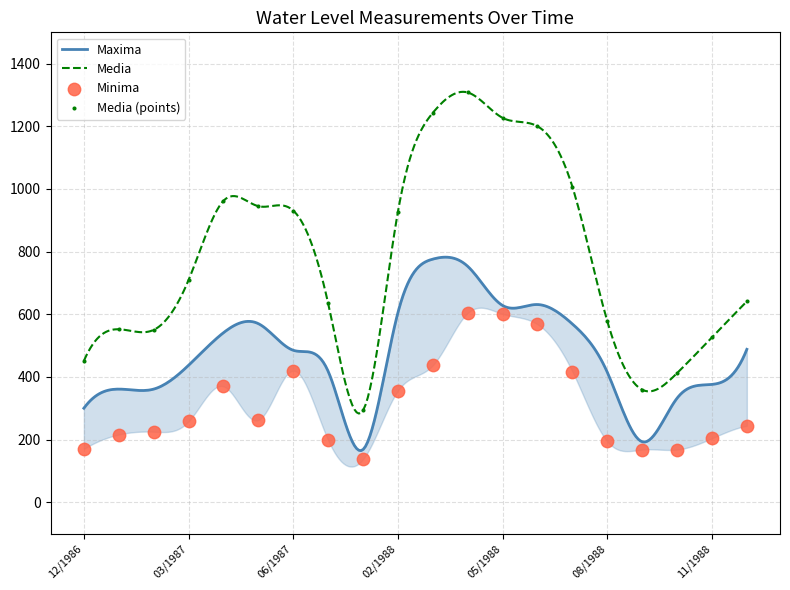

Which series reaches the maximum Y coordinate?

Media